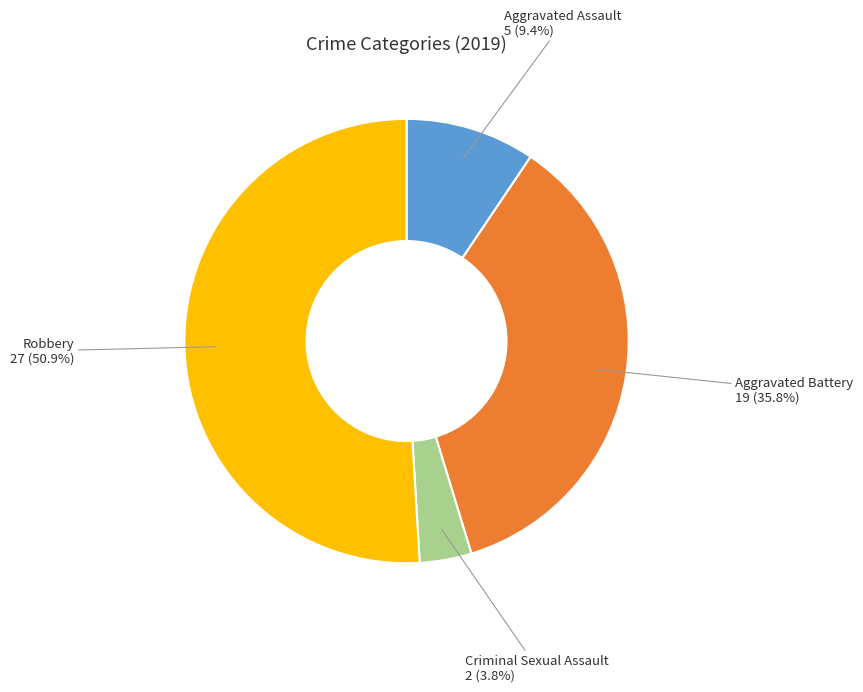

The Aggravated Battery slice represents 47% of the pie. True or false?

False